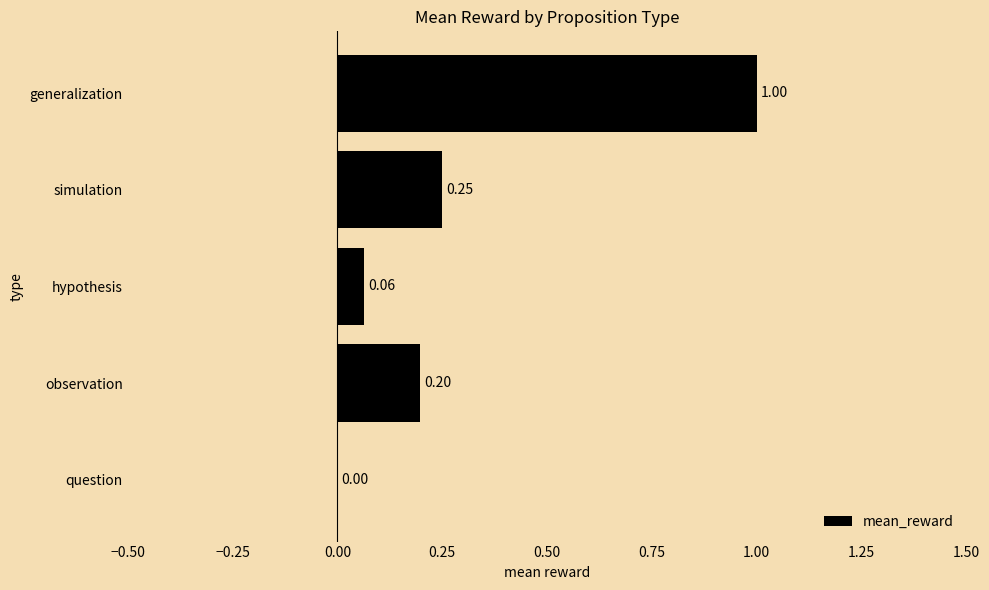

What is the sum of all values?

1.5